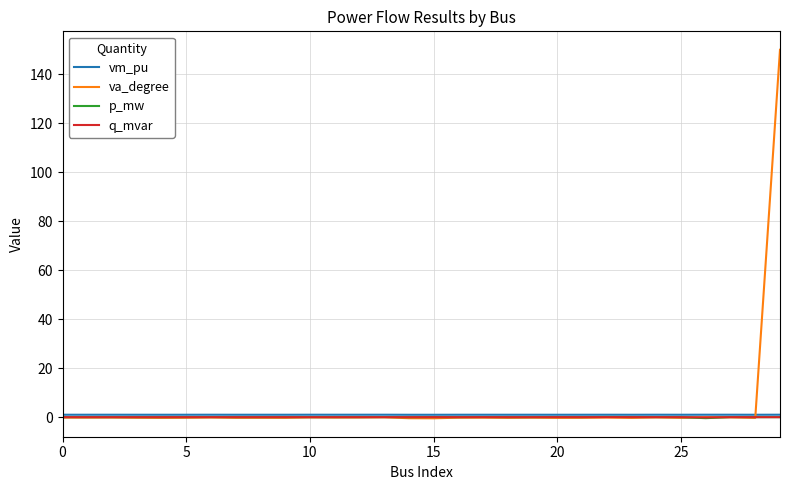

What are all the series names shown in the legend?

vm_pu, va_degree, p_mw, q_mvar